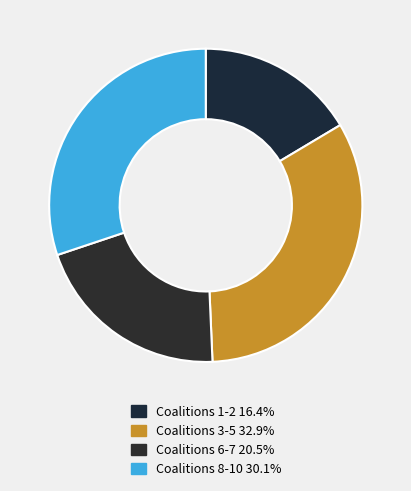

Count the number of slices in the pie.

4